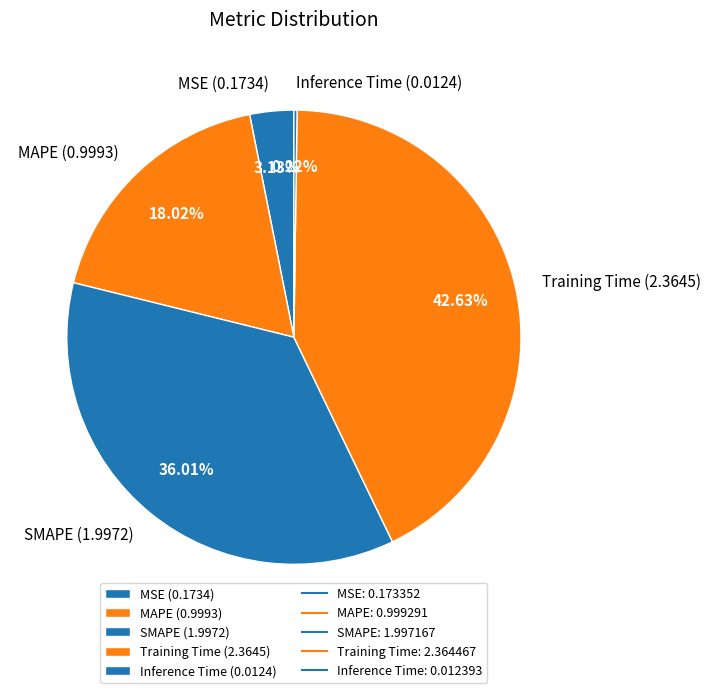

Does any single category account for the majority?

No